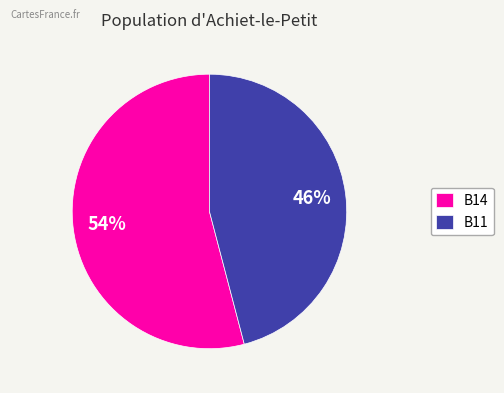

What is the smallest slice in the pie chart?

B11